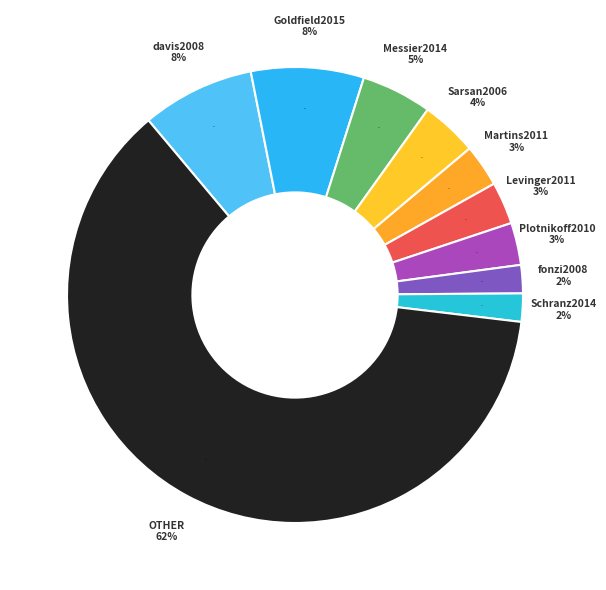

Which category has the biggest portion of the pie?

OTHER